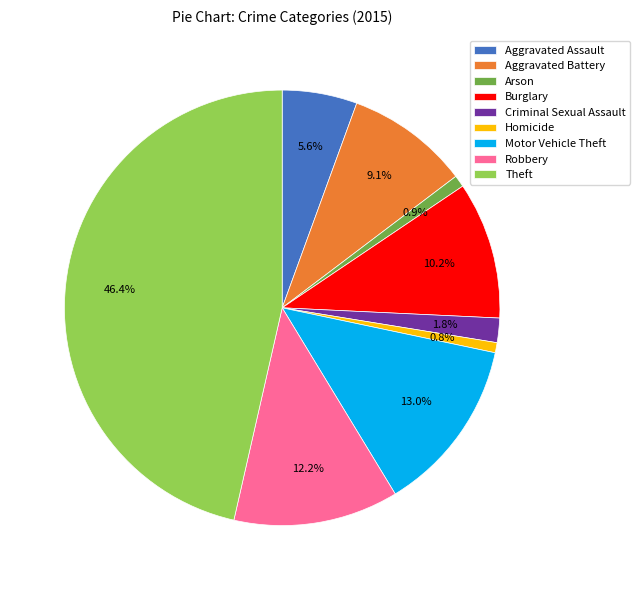

Which category has the biggest portion of the pie?

Theft